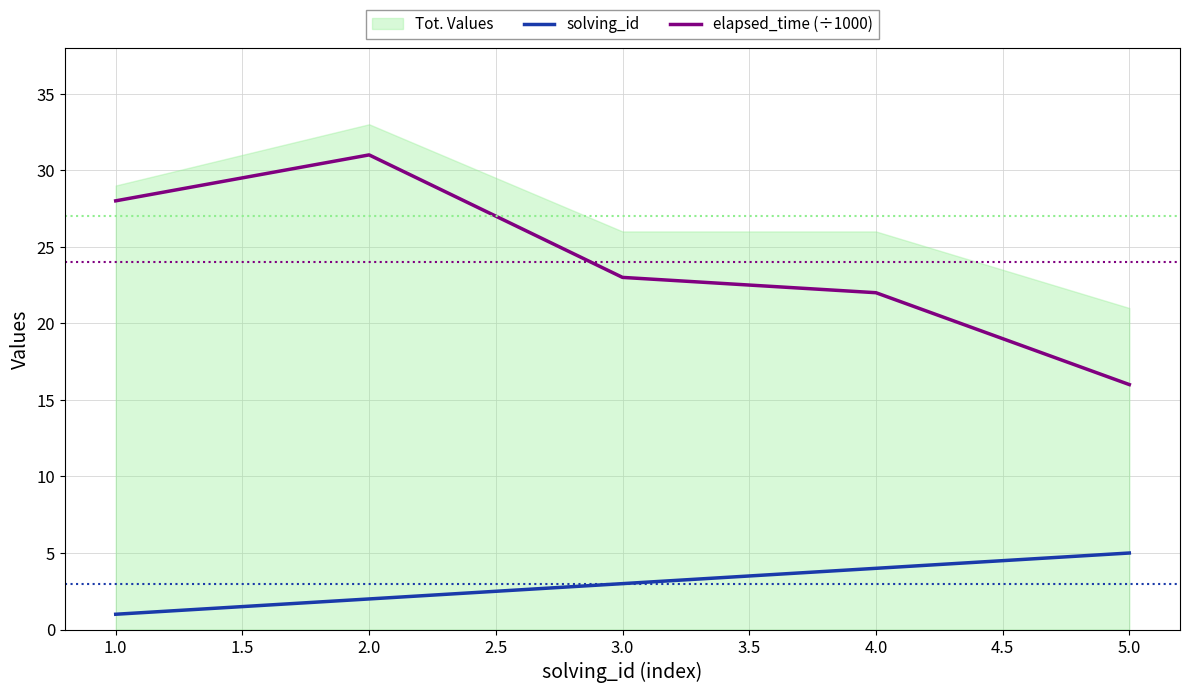

What is the approximate value of elapsed_time (÷1000) at 2.0, to the nearest 5?

30